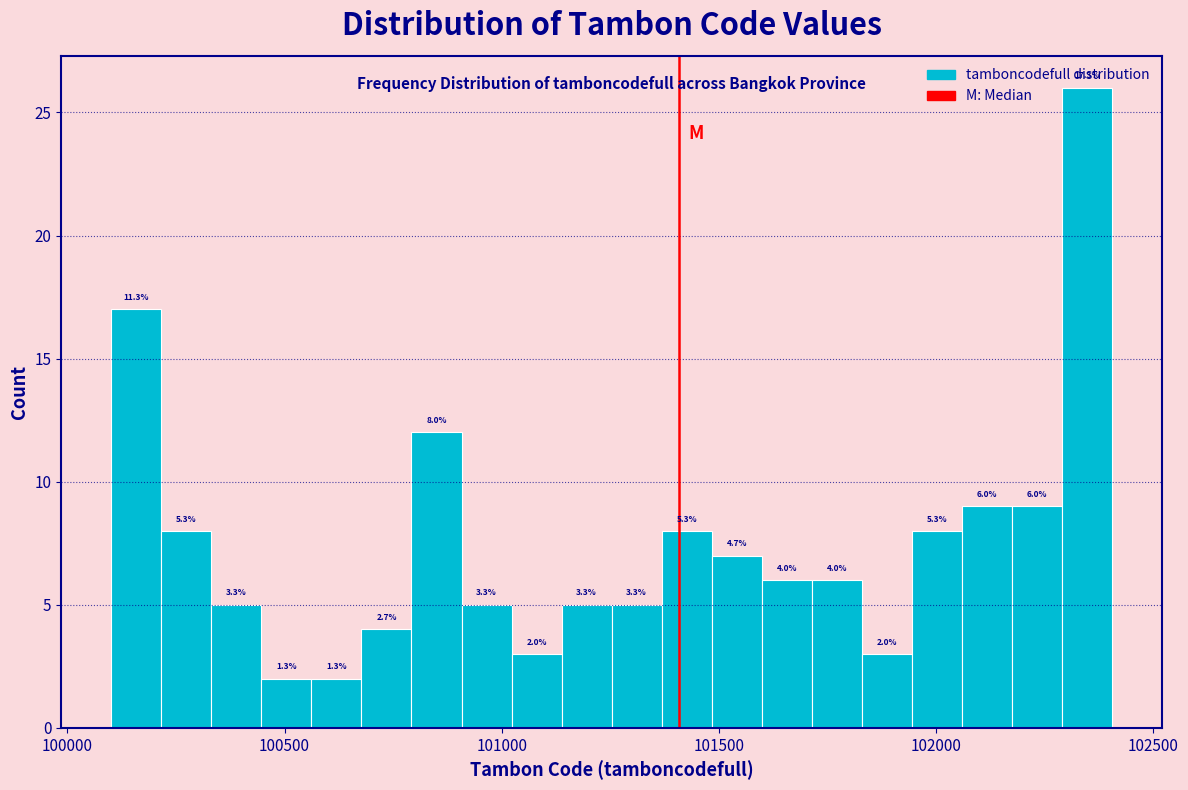

Around what value on the x-axis is the tallest bar? Give the approximate position of its centre, as read against the axis.

102350